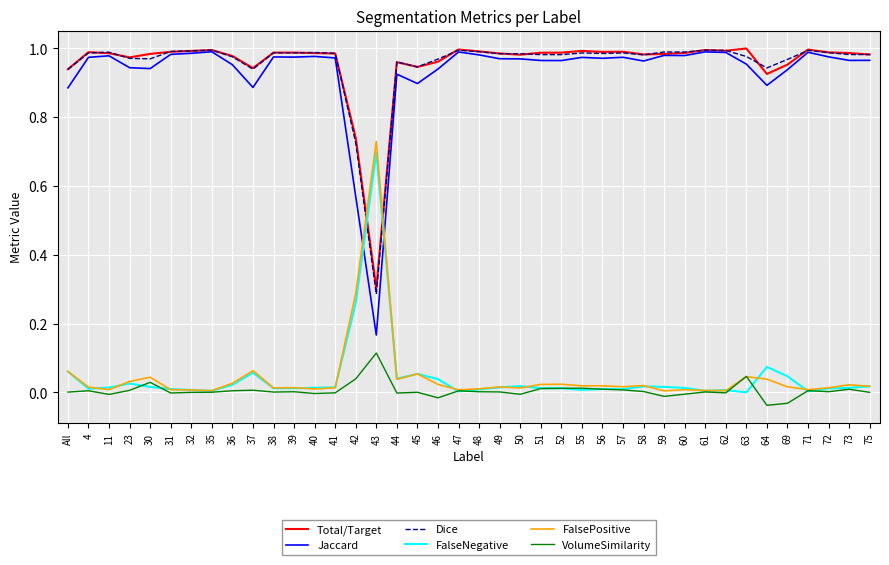

Which series has the widest spread of values?

Jaccard